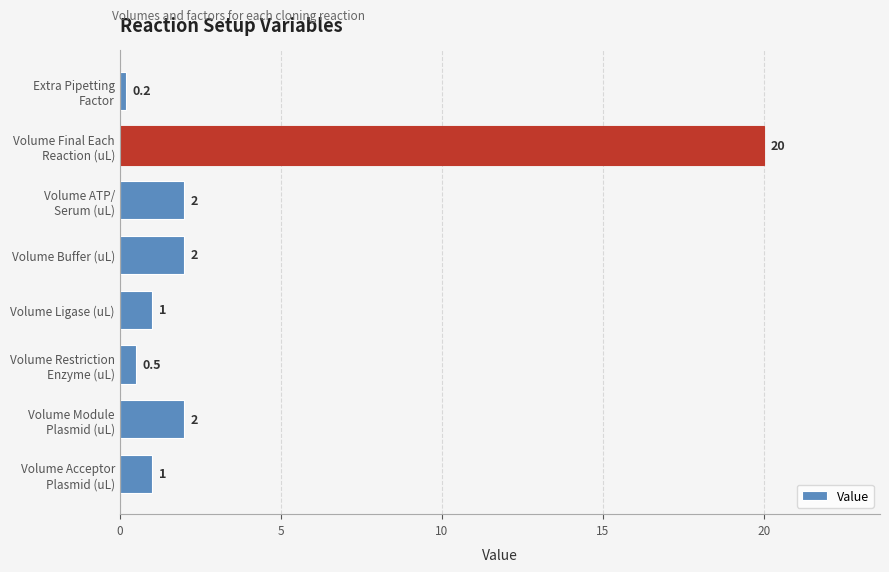

Which label corresponds to the largest value in the chart?

Volume Final Each
Reaction (uL)